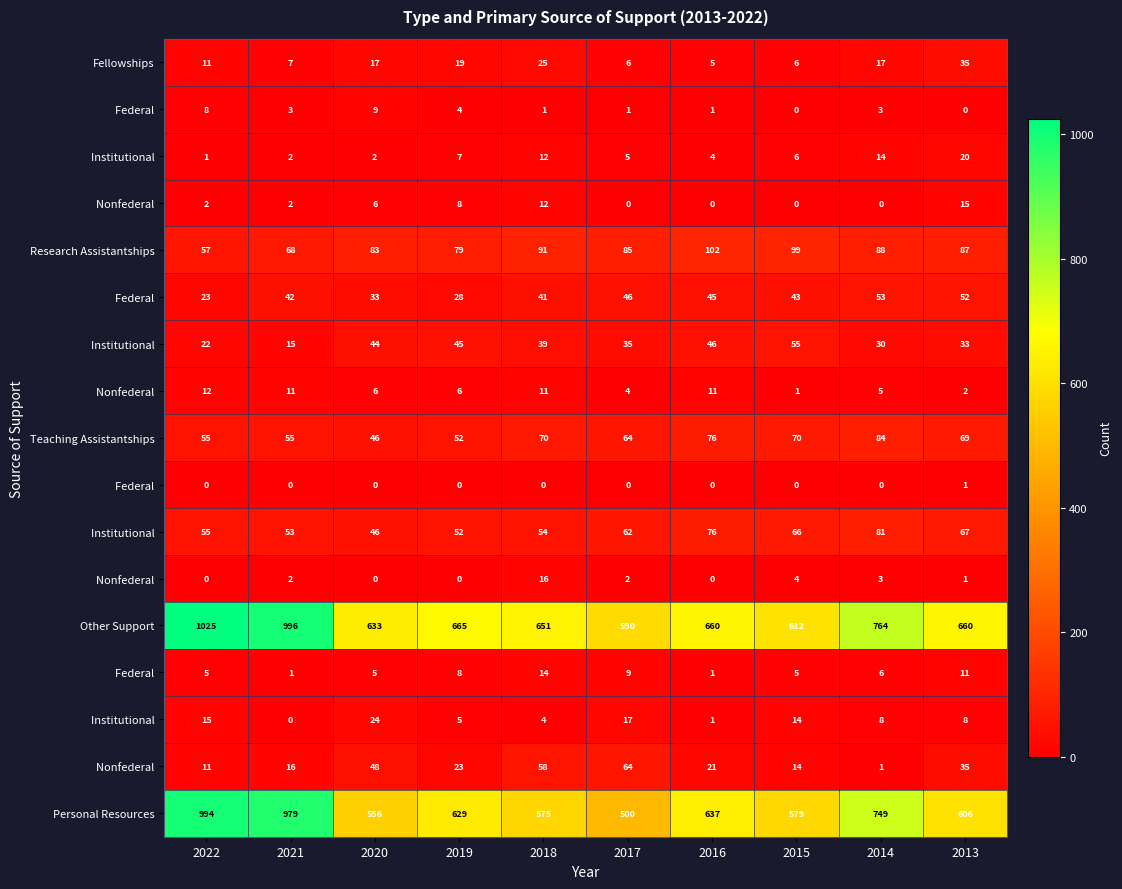

How many data points does each series have?

10